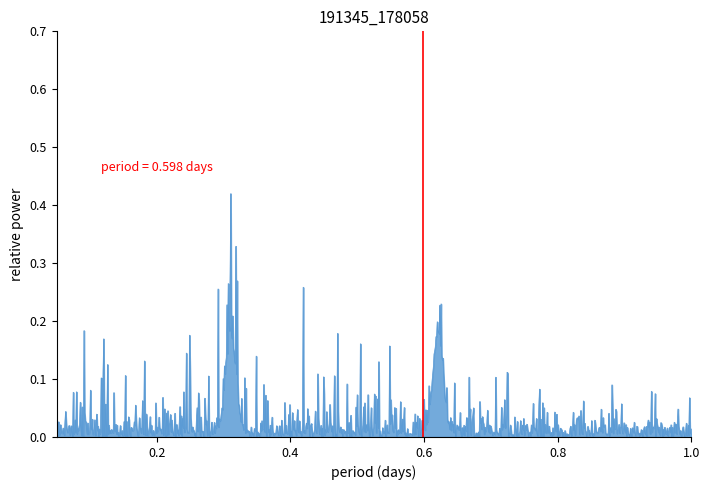

How many lines are shown in the chart?

1